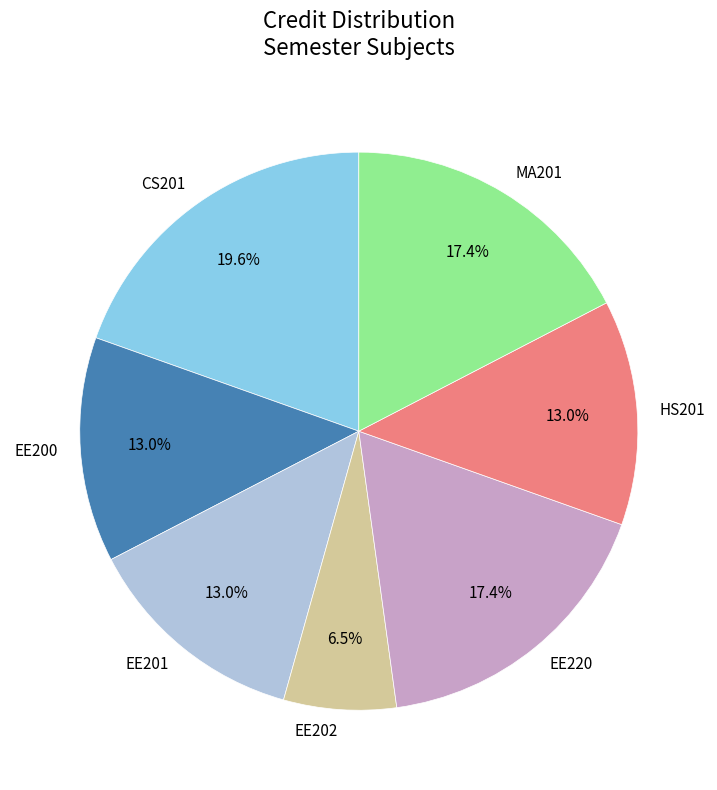

Does EE200 represent more than half of the total?

No